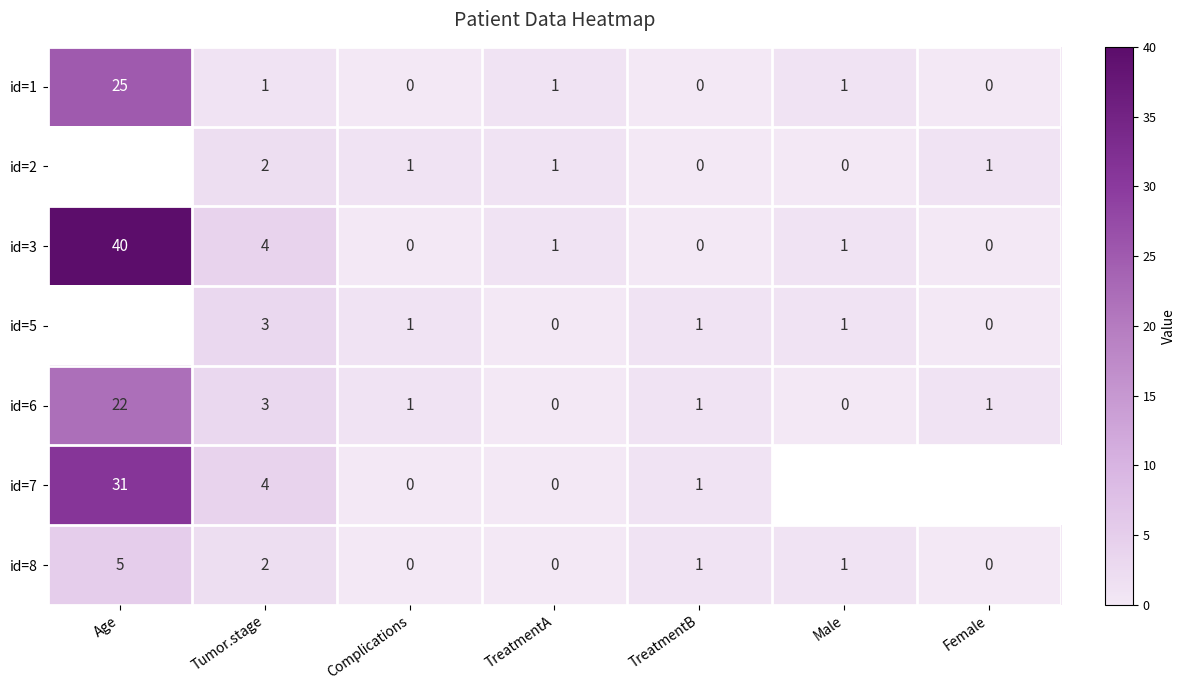

What is the difference between the highest and lowest values at Female?

1.0